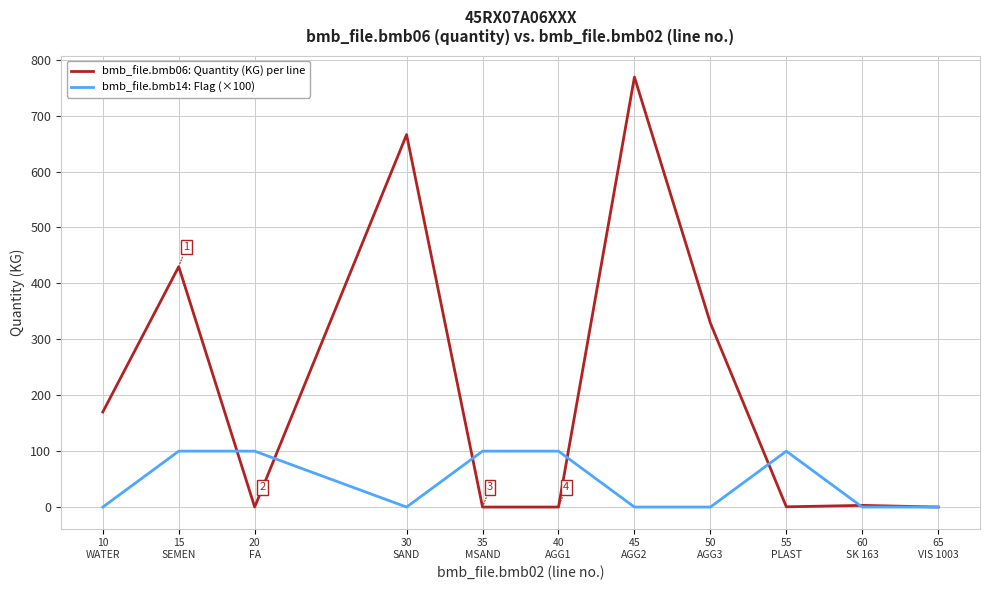

What is the greatest value displayed?

769.0